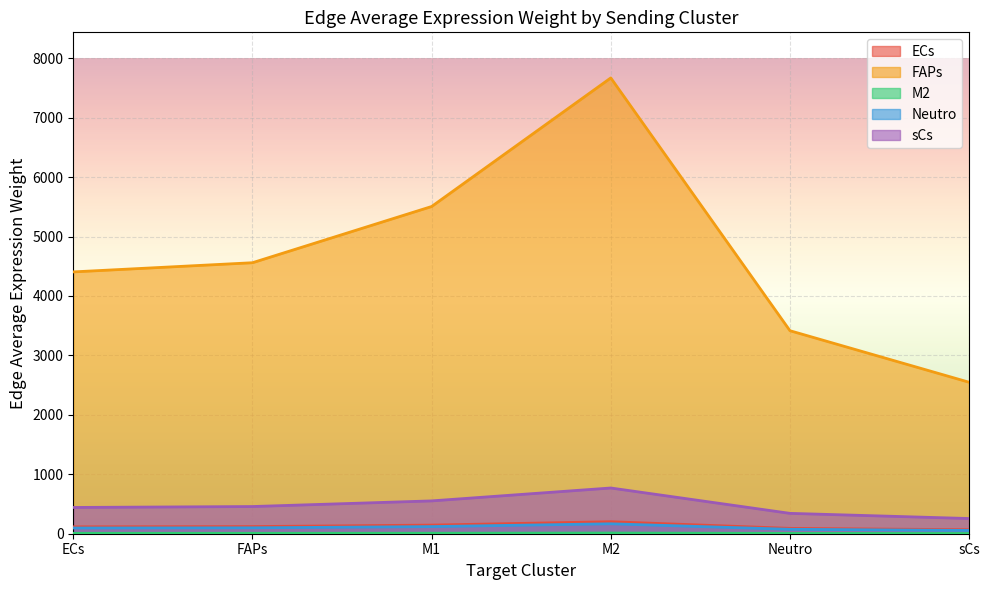

The FAPs series shows 2.0 at sCs. True or false?

False